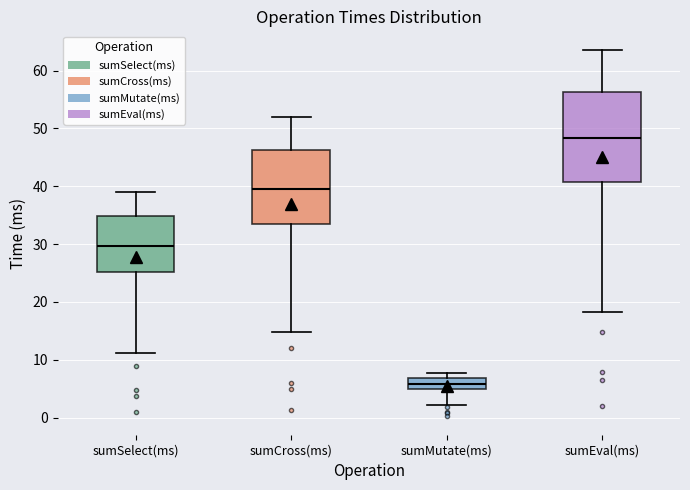

Comparing the boxes themselves (not the whiskers), which one is the tallest?

sumEval(ms)